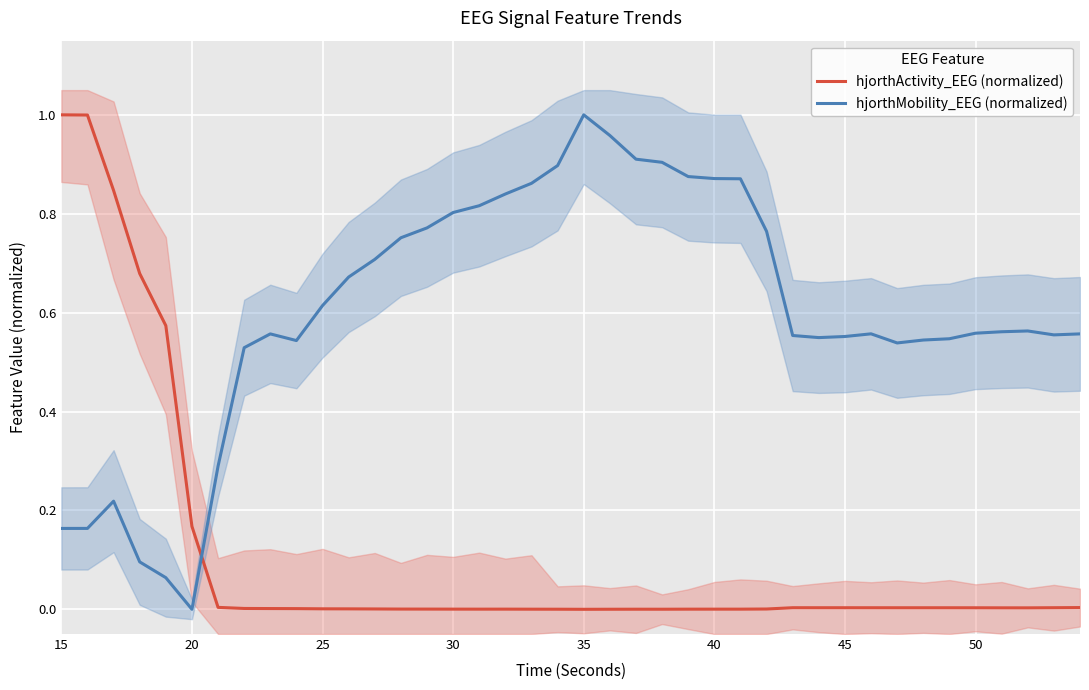

The value of hjorthMobility_EEG (normalized) at 50 is 0.2. True or false?

False